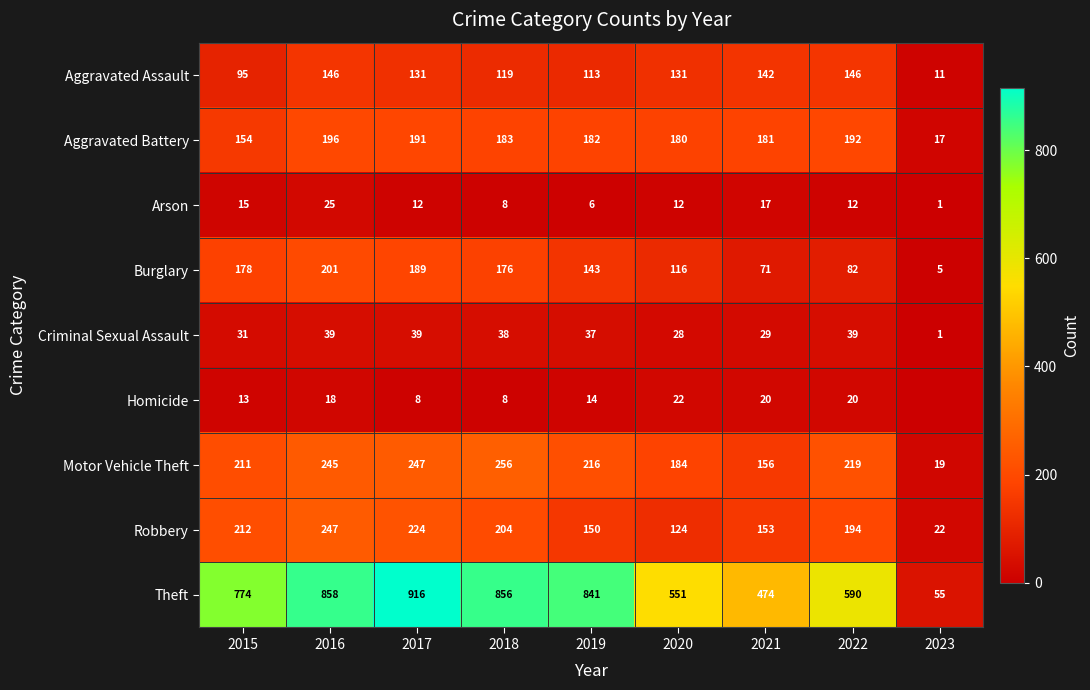

What is the difference between the Robbery values at 2022 and 2015?

18